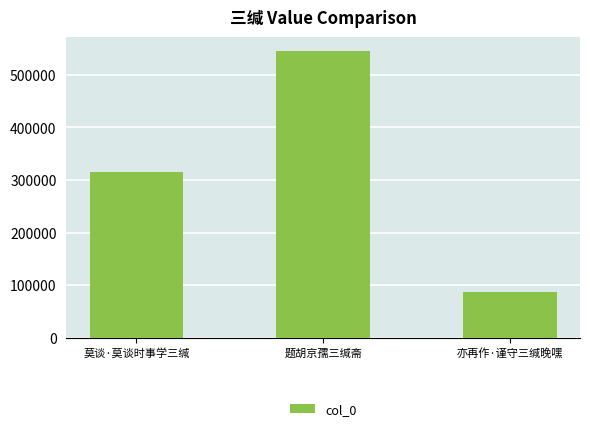

Reading left to right, extract all data points from this chart.

莫谈·莫谈时事学三缄=314325	题胡京孺三缄斋=544385	亦再作·谨守三缄晚嘿=86243